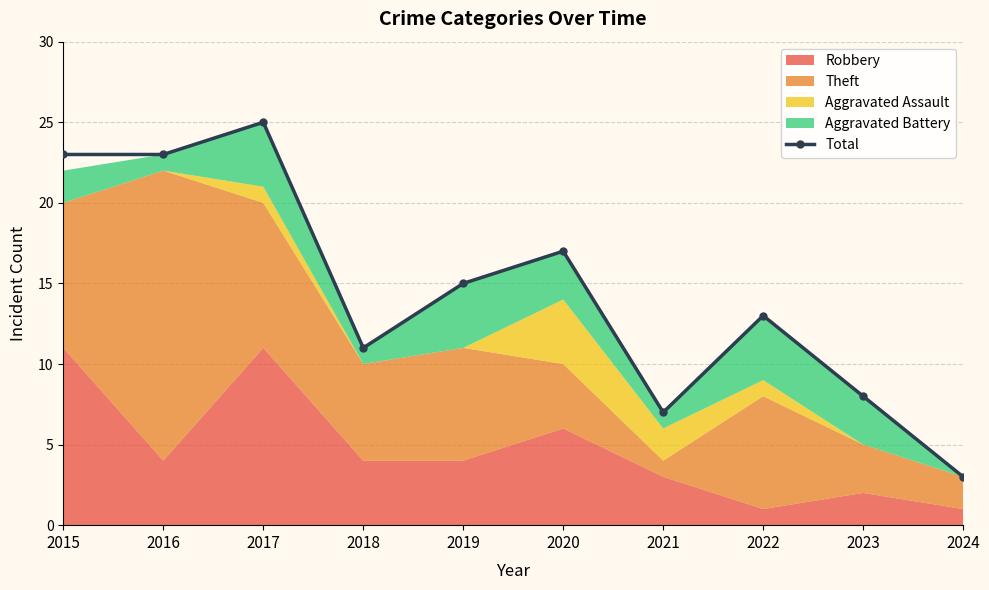

Reading left to right, extract all data points from this chart.

23	23	25	11	15	17	7	13	8	3